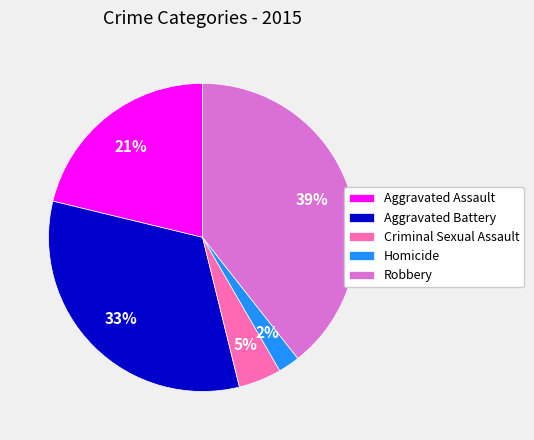

Is it true that Robbery is 39% of the pie?

True